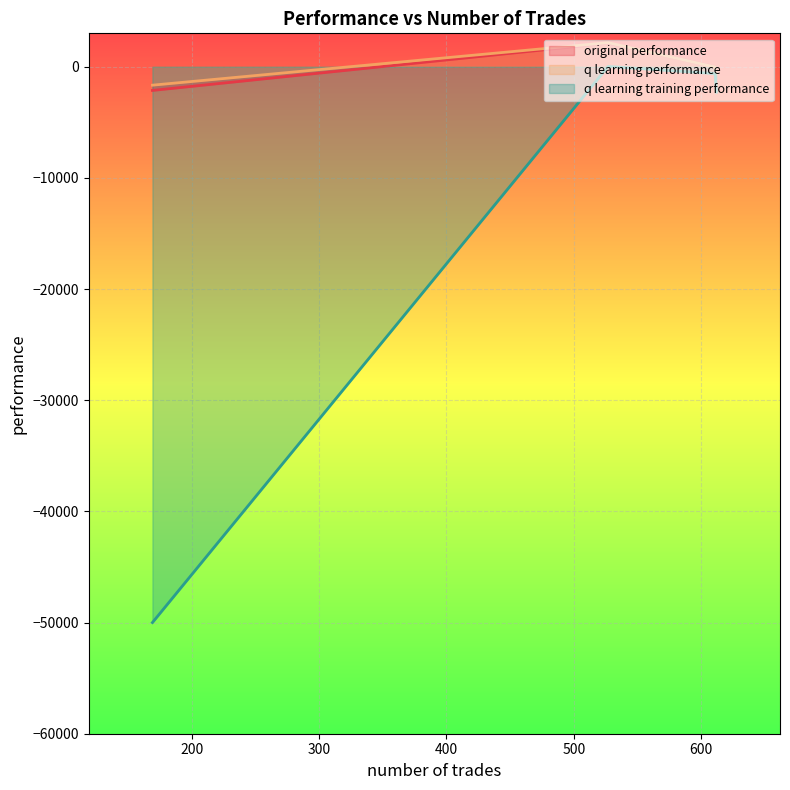

At which category does q learning performance reach its first local valley?

612